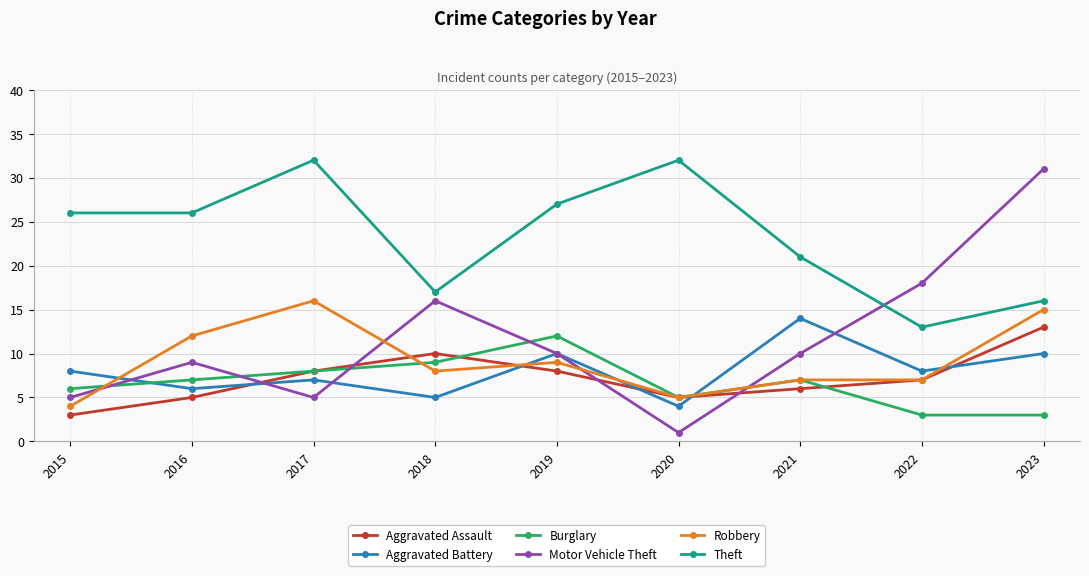

What is the value of the Robbery point at the 5th from the left?

9